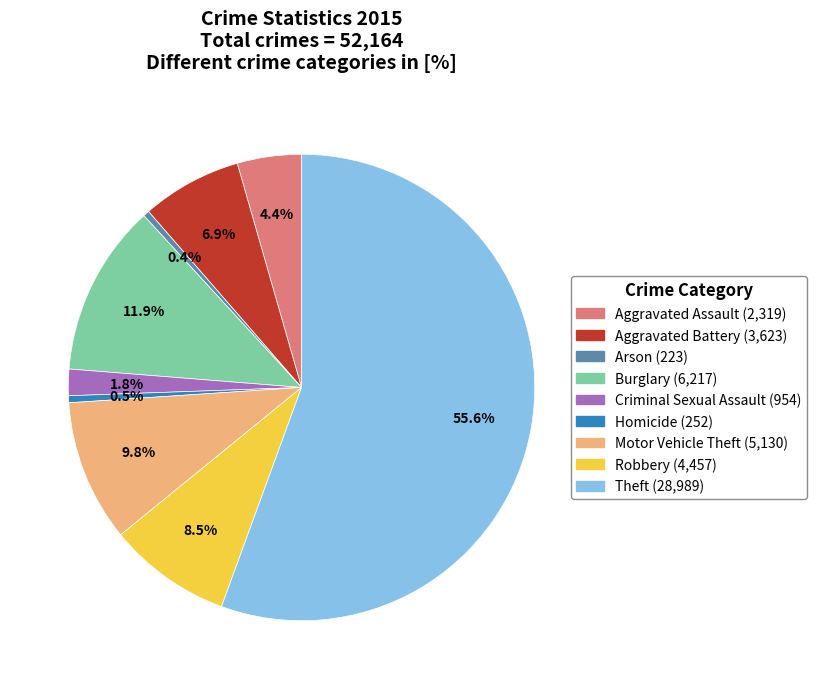

Does Theft represent more than half of the total?

Yes